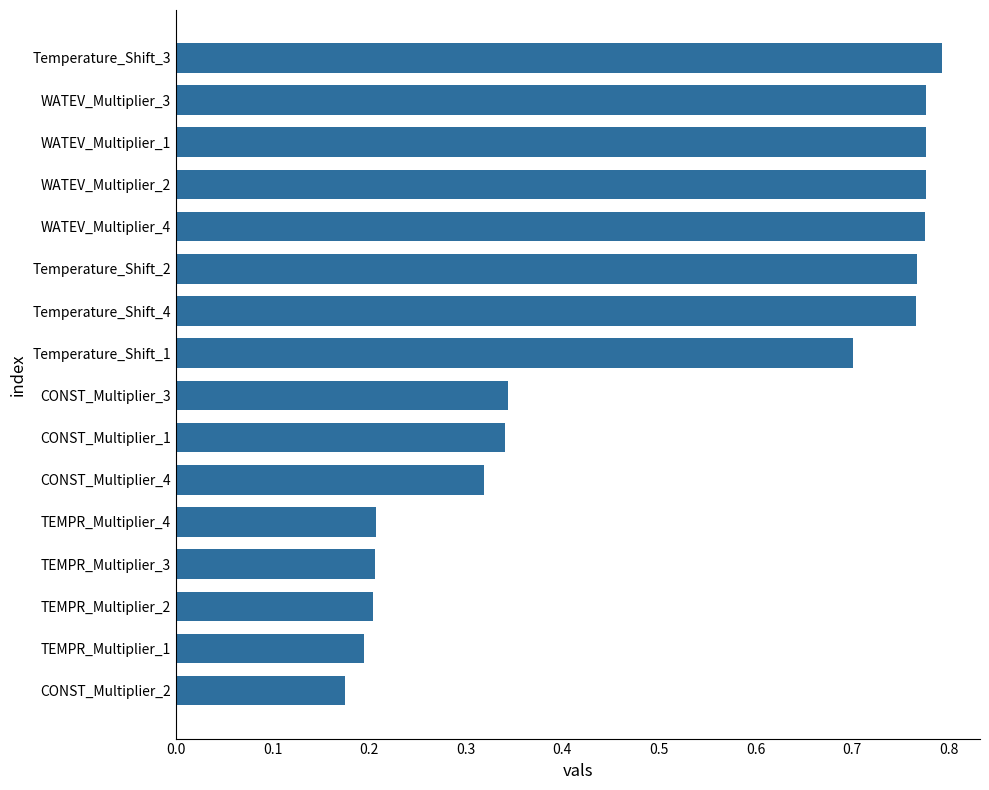

What is the difference between the maximum and minimum values?

0.6